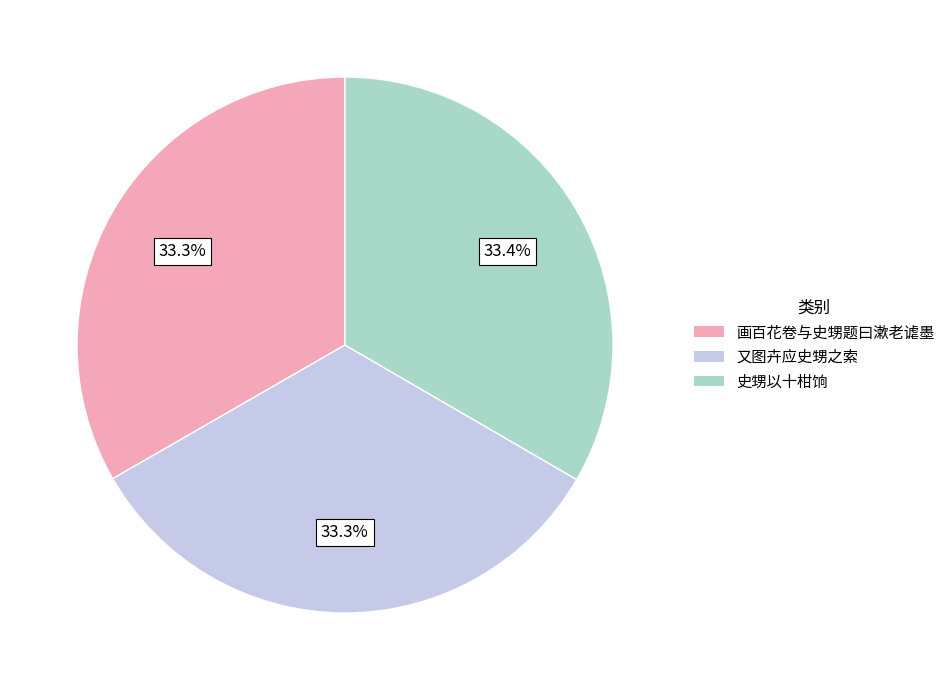

Is there a majority slice in this chart?

No